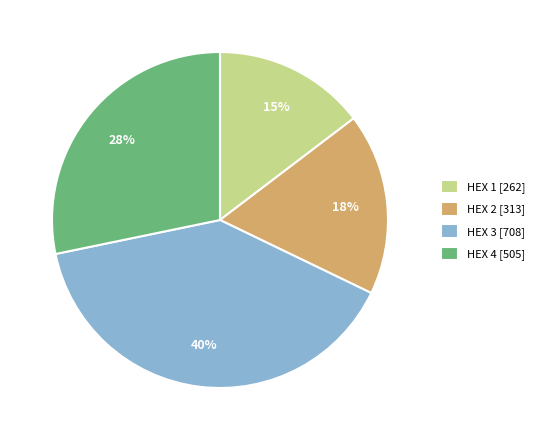

Is the sum of HEX 1 [262] and HEX 3 [708] greater than half?

Yes